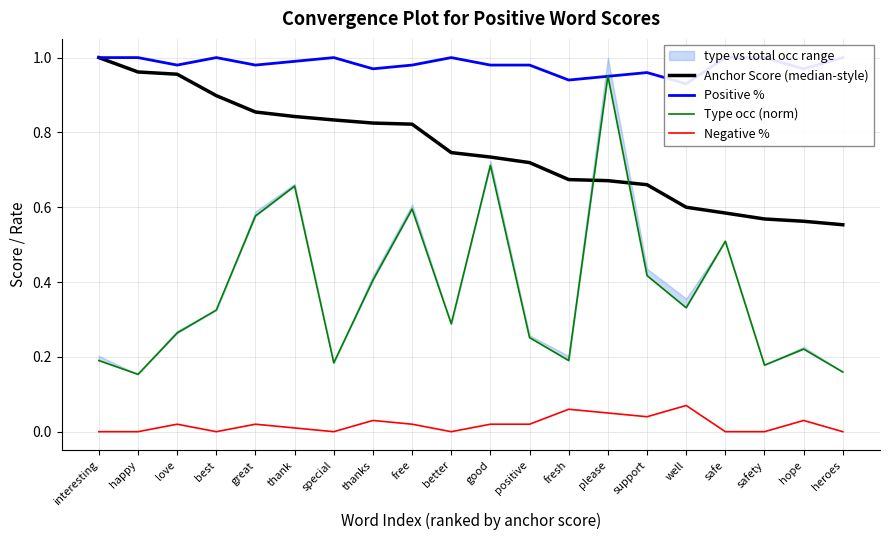

What is the value of the Type occ (norm) point at the 11th from the left?

0.7